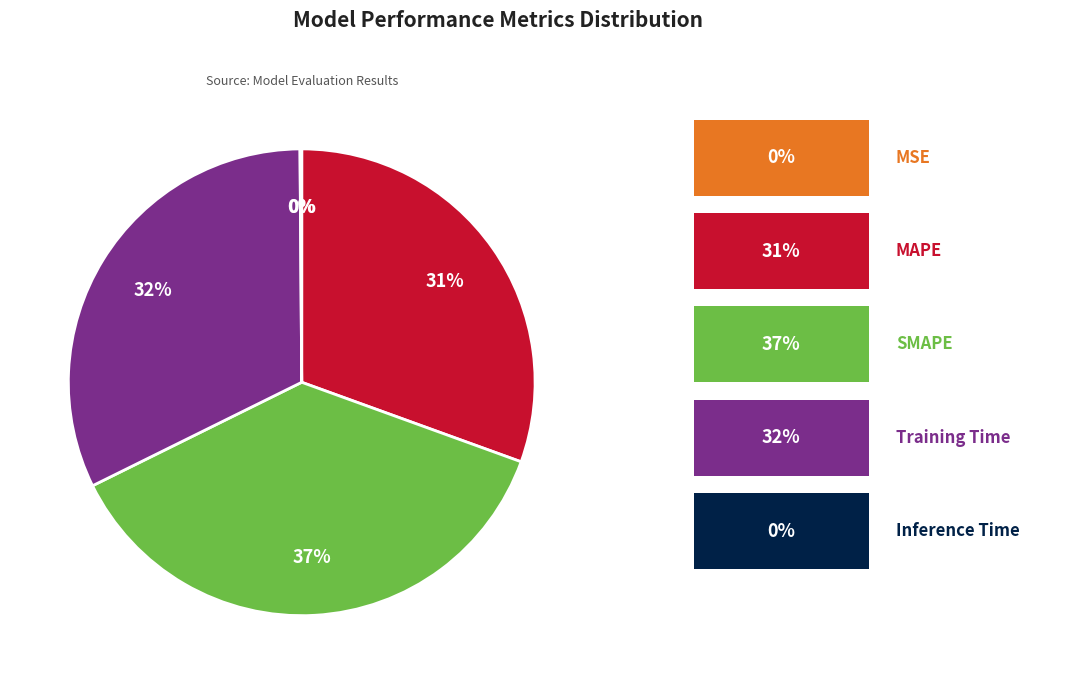

To the nearest percent, what is the difference between the largest and smallest slice percentages?

37%